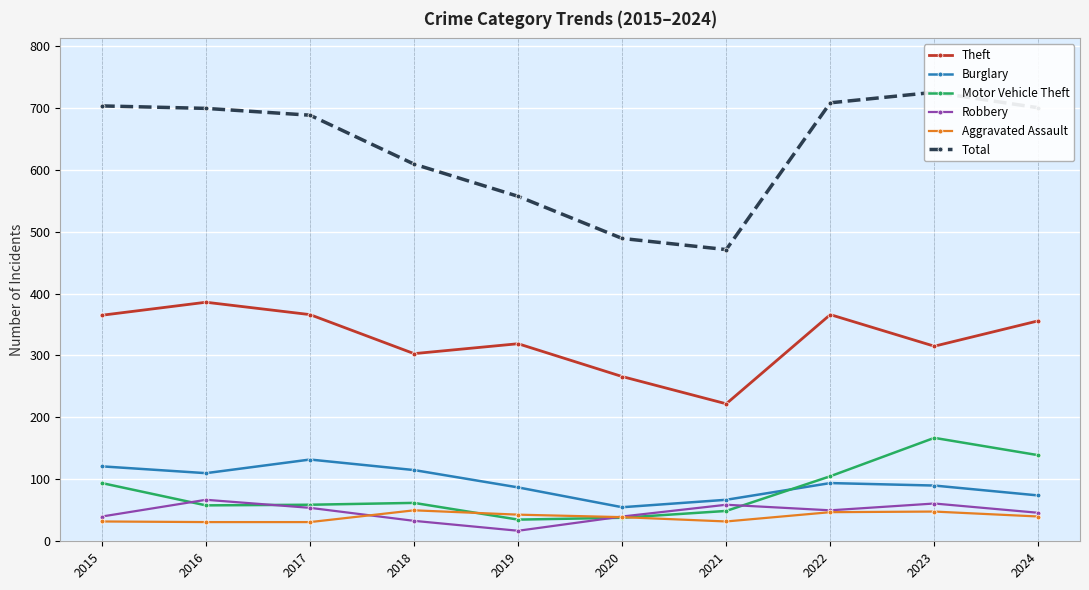

Reading right to left, extract all data points from this chart.

Theft: 356	315	366	222	266	319	303	366	386	365
Burglary: 74	90	94	67	55	87	115	132	110	121
Motor Vehicle Theft: 139	167	105	49	38	35	62	59	58	94
Robbery: 46	61	50	59	40	17	33	54	67	40
Aggravated Assault: 40	48	47	32	39	43	50	31	31	32
Total: 700	725	708	471	489	557	609	688	699	703